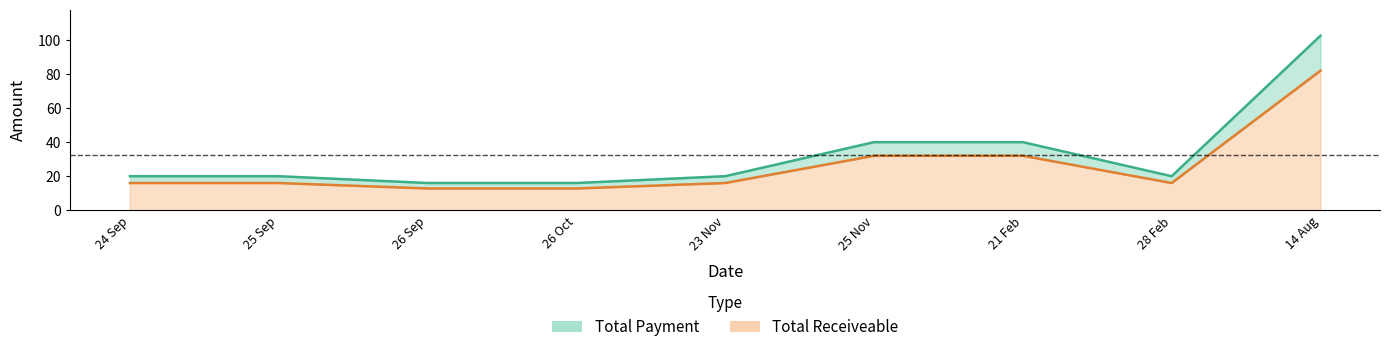

Where does the Total Receiveable series first go above 16?

25 Nov